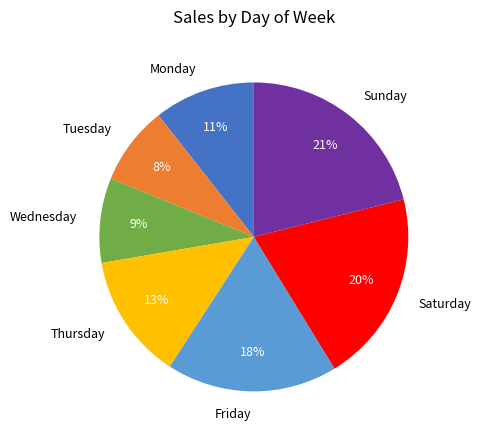

Is Thursday the majority of the pie?

No